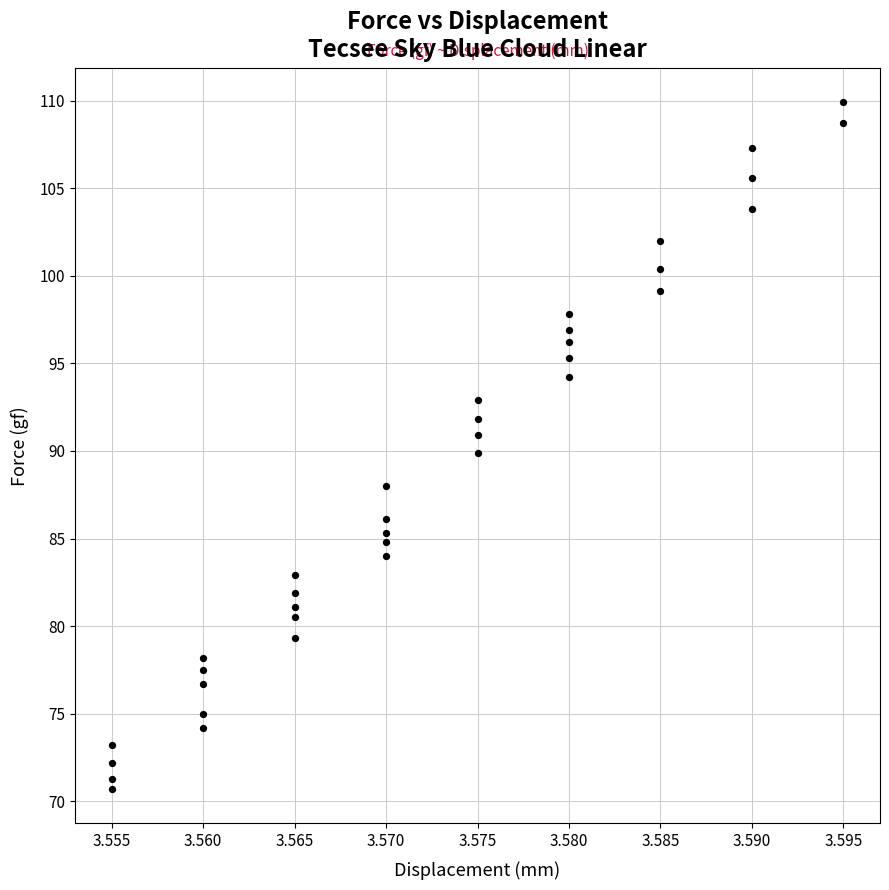

What is the range of Y values (max minus min)?

39.2